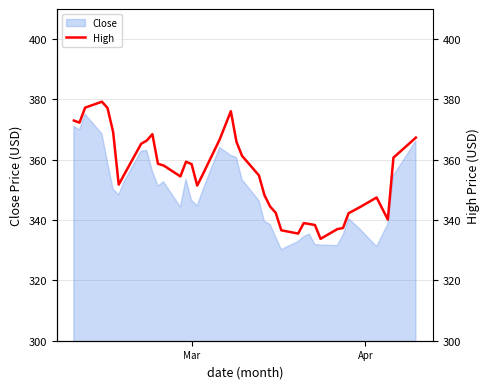

What is the highest value of the Close series?

375.1